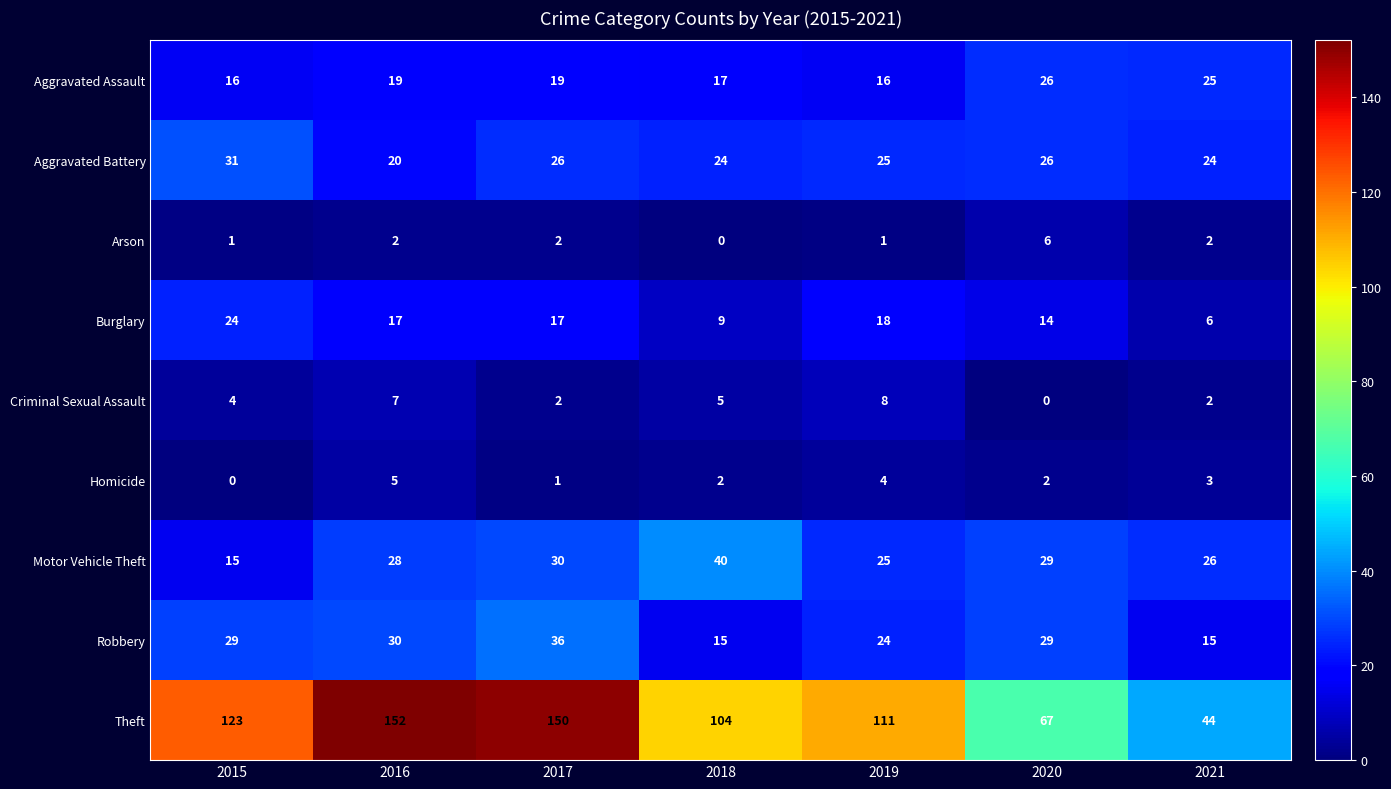

What is the spread (max minus min) of values at 2018?

104